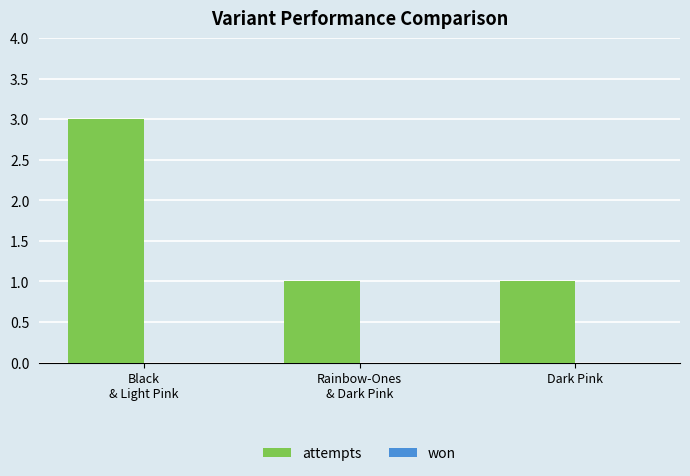

What is the greatest value displayed?

3